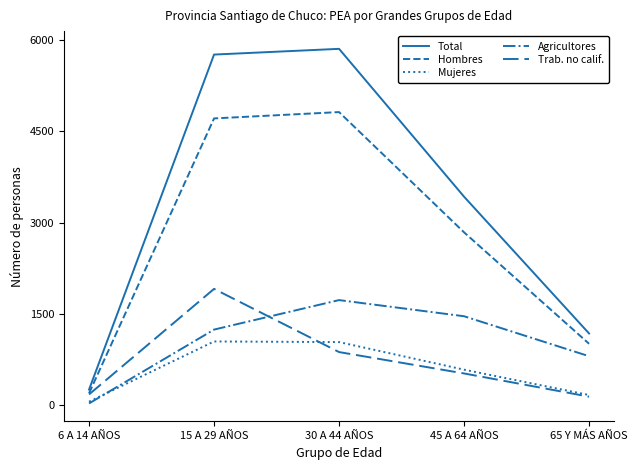

How many lines are shown in the chart?

5